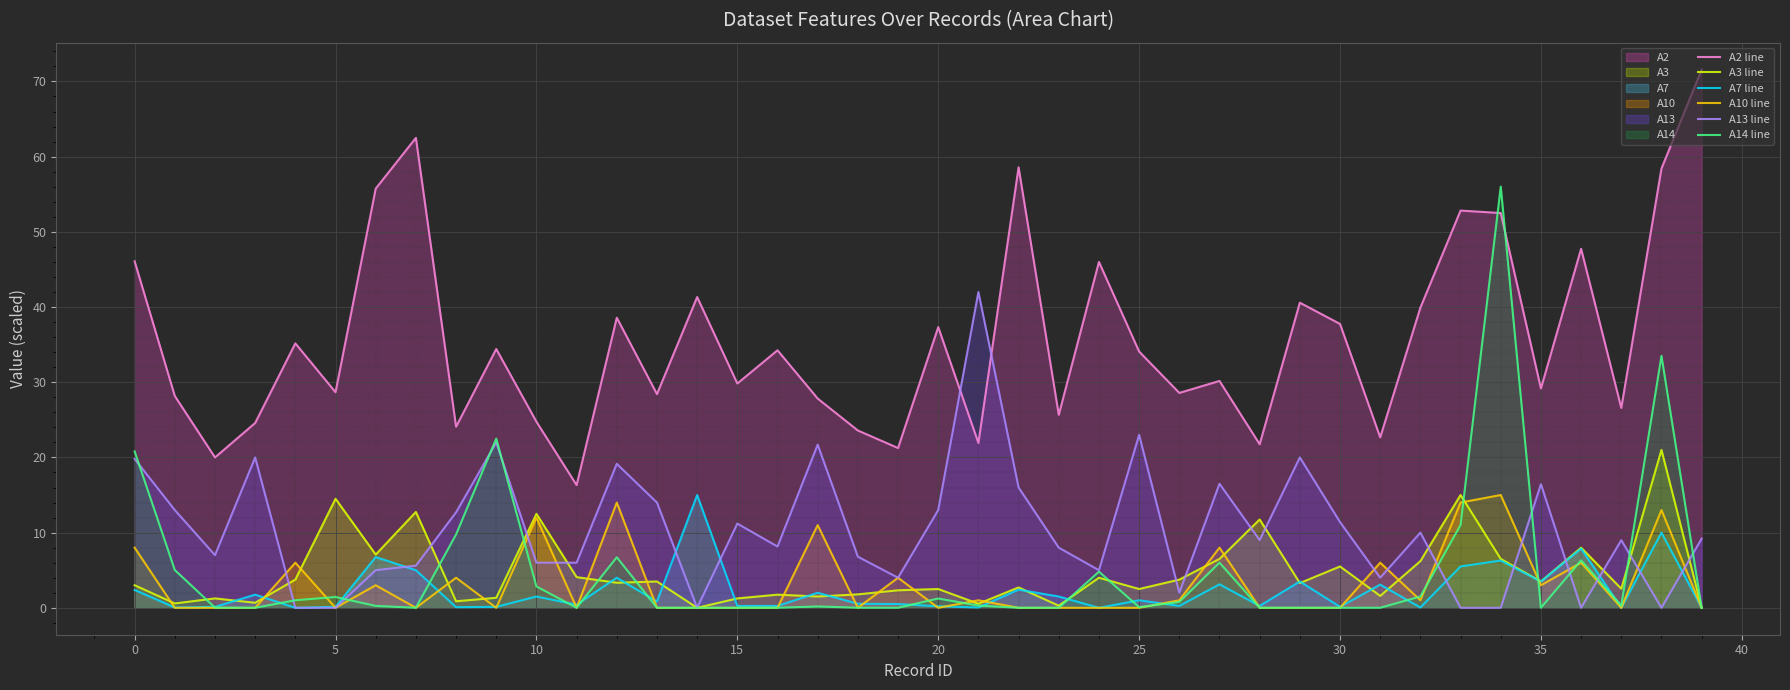

Rank the series by their maximum value, from highest to lowest.

A2 line, A14 line, A13 line, A3 line, A7 line, A10 line